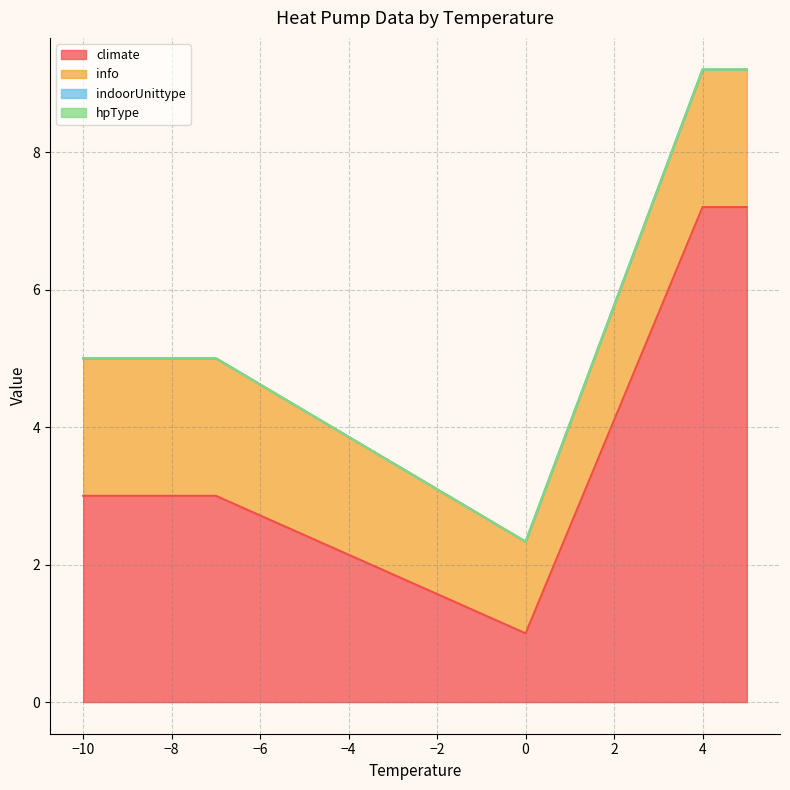

How many distinct data groups are displayed?

4